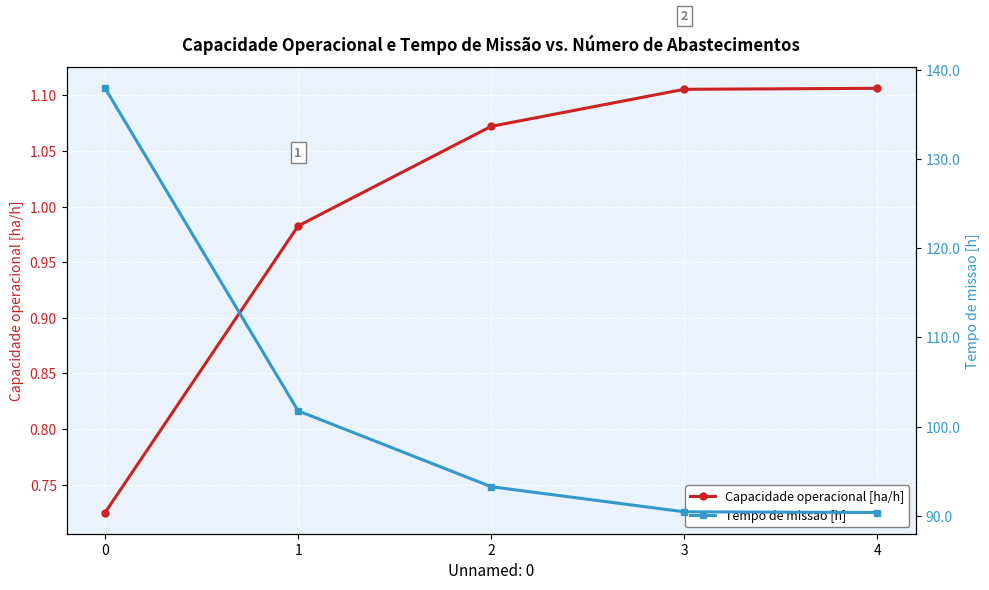

Reading left to right, transcribe all the data shown in this chart.

Capacidade operacional [ha/h]: 0.7	1.0	1.1	1.1	1.1
Tempo de missao [h]: 137.9	101.8	93.3	90.5	90.4